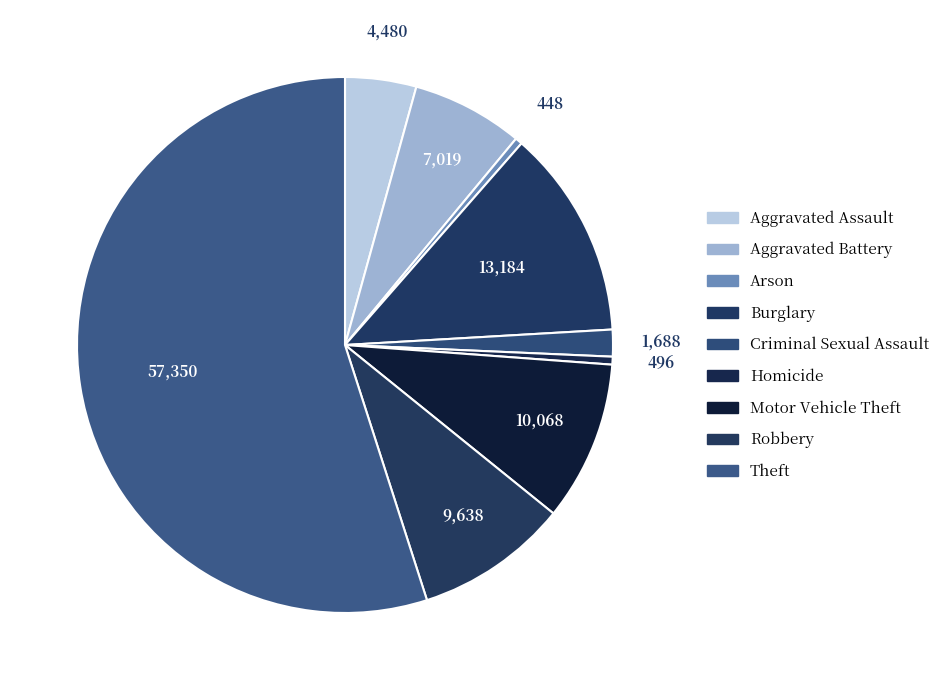

To the nearest percent, what is the difference between the largest and smallest slice percentages?

55%